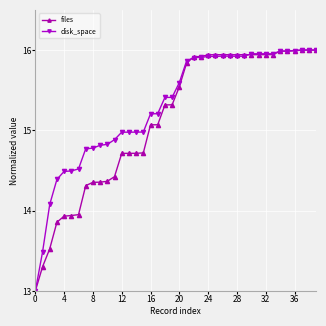

How many data points in disk_space are less than 15?

16